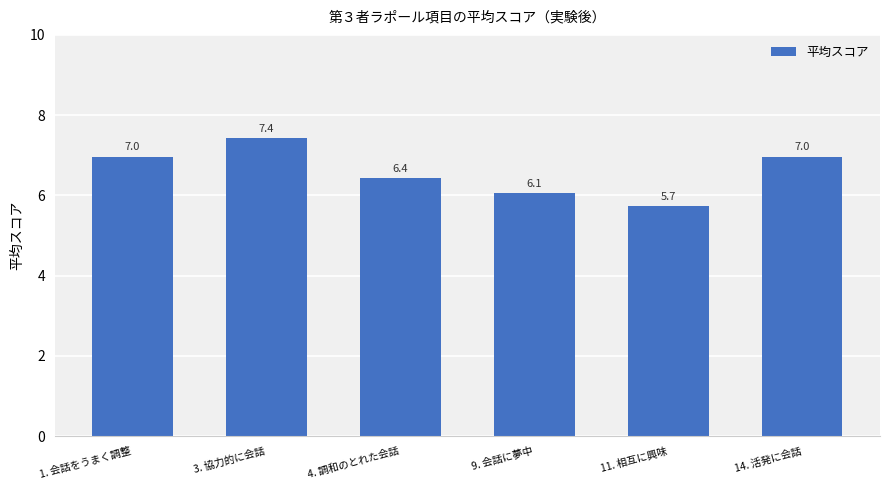

Reading left to right, what are all the values shown in this chart?

7.0	7.4	6.4	6.1	5.7	7.0